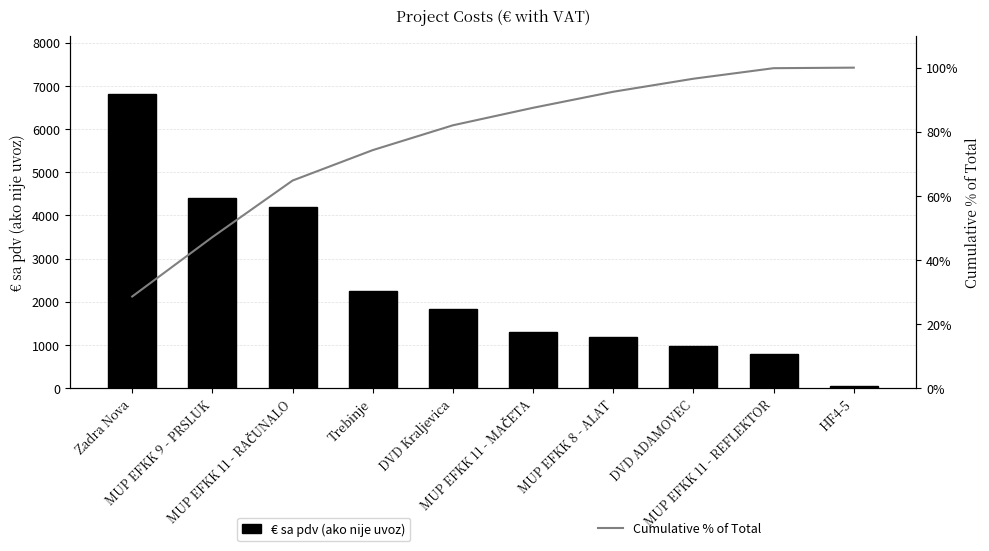

At how many categories does at least one series exceed 6123?

1